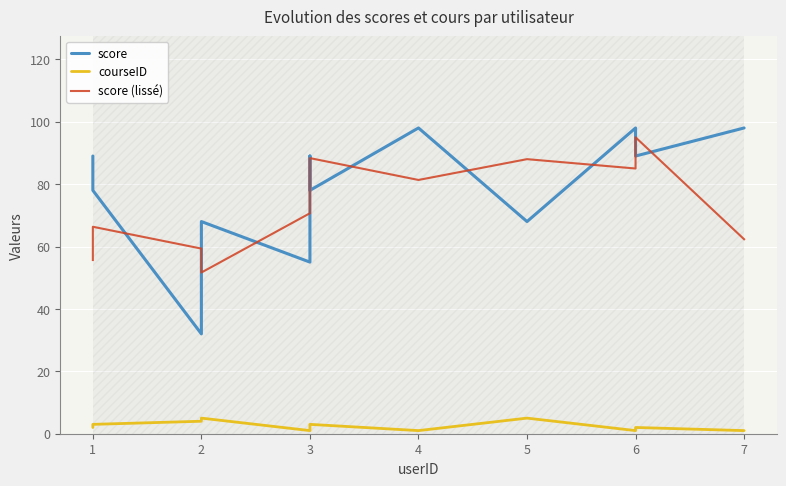

What is the sum of all score values?

940.0